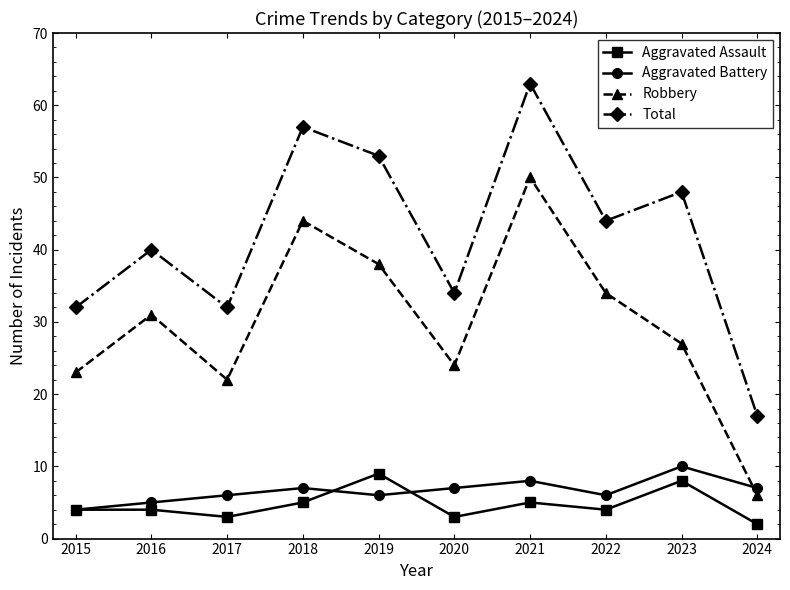

Which series has the widest spread of values?

Total